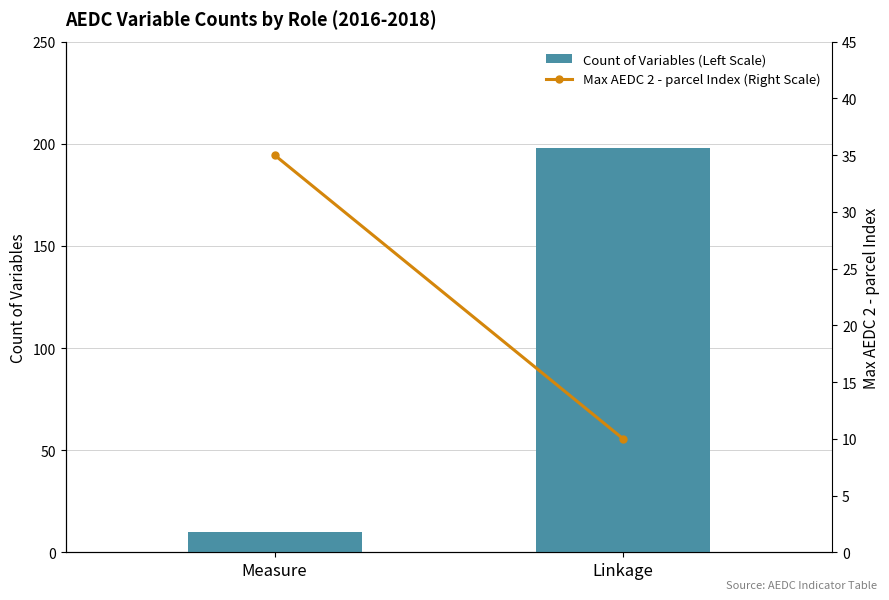

What position from the right is Measure?

2